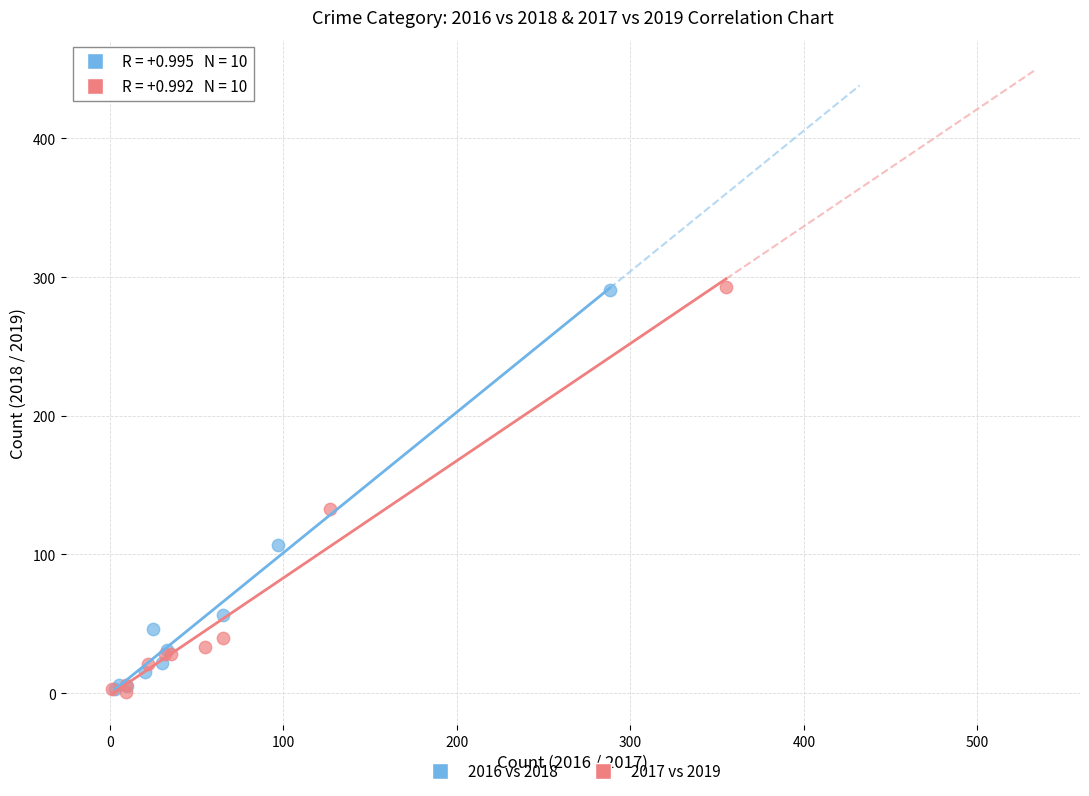

Which series has the widest spread of Y values?

2017 vs 2019